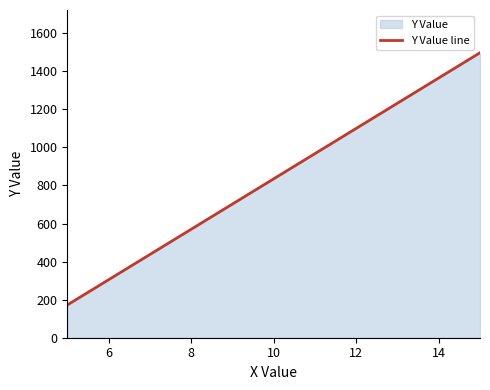

What is the difference between the maximum and minimum values?

1325